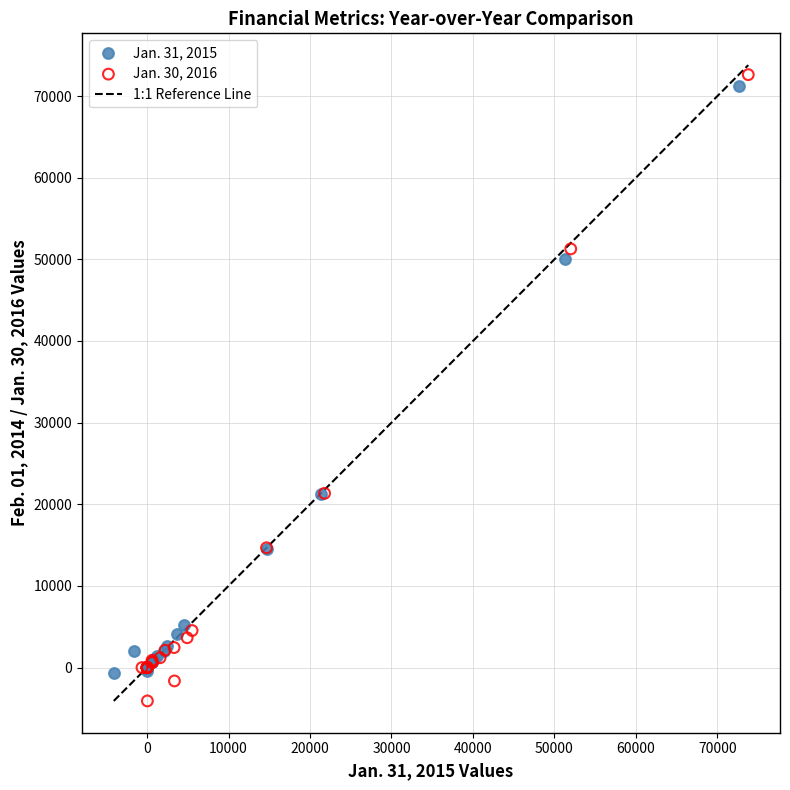

Which series has the widest spread of Y values?

Jan. 30, 2016